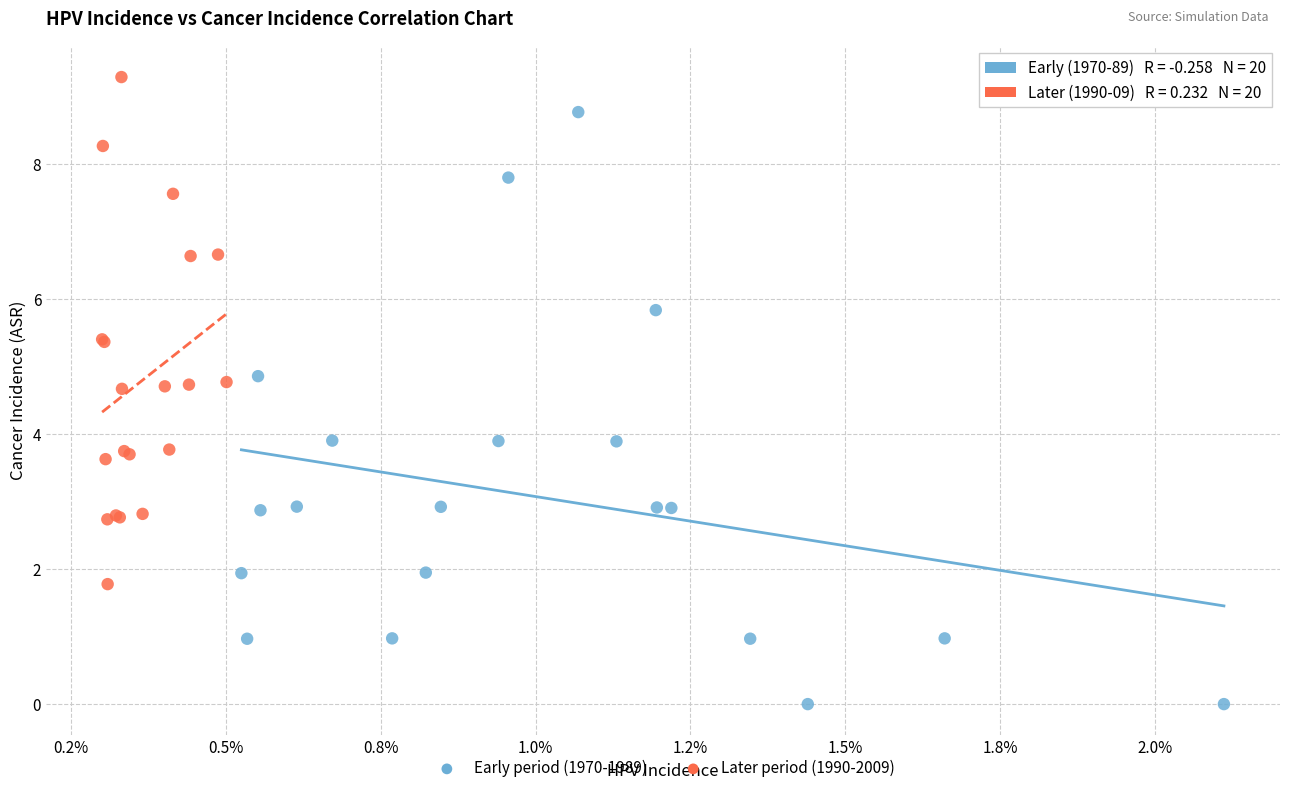

Which series has the widest spread of Y values?

Early period (1970-1989)